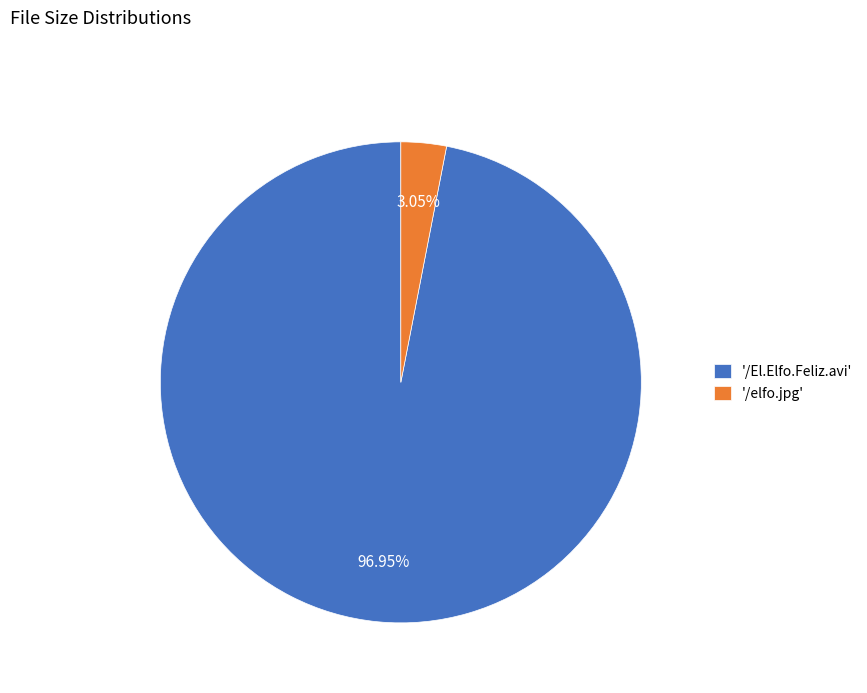

Do '/elfo.jpg' and '/El.Elfo.Feliz.avi' together represent more than half of the pie?

Yes